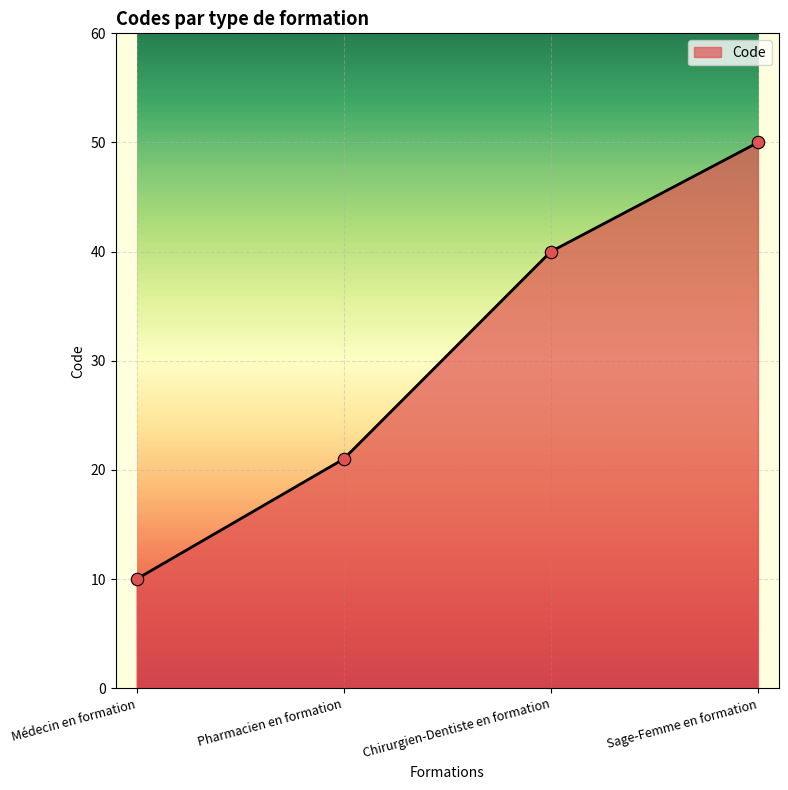

What is the change in value from Médecin en formation to Chirurgien-Dentiste en formation?

+30